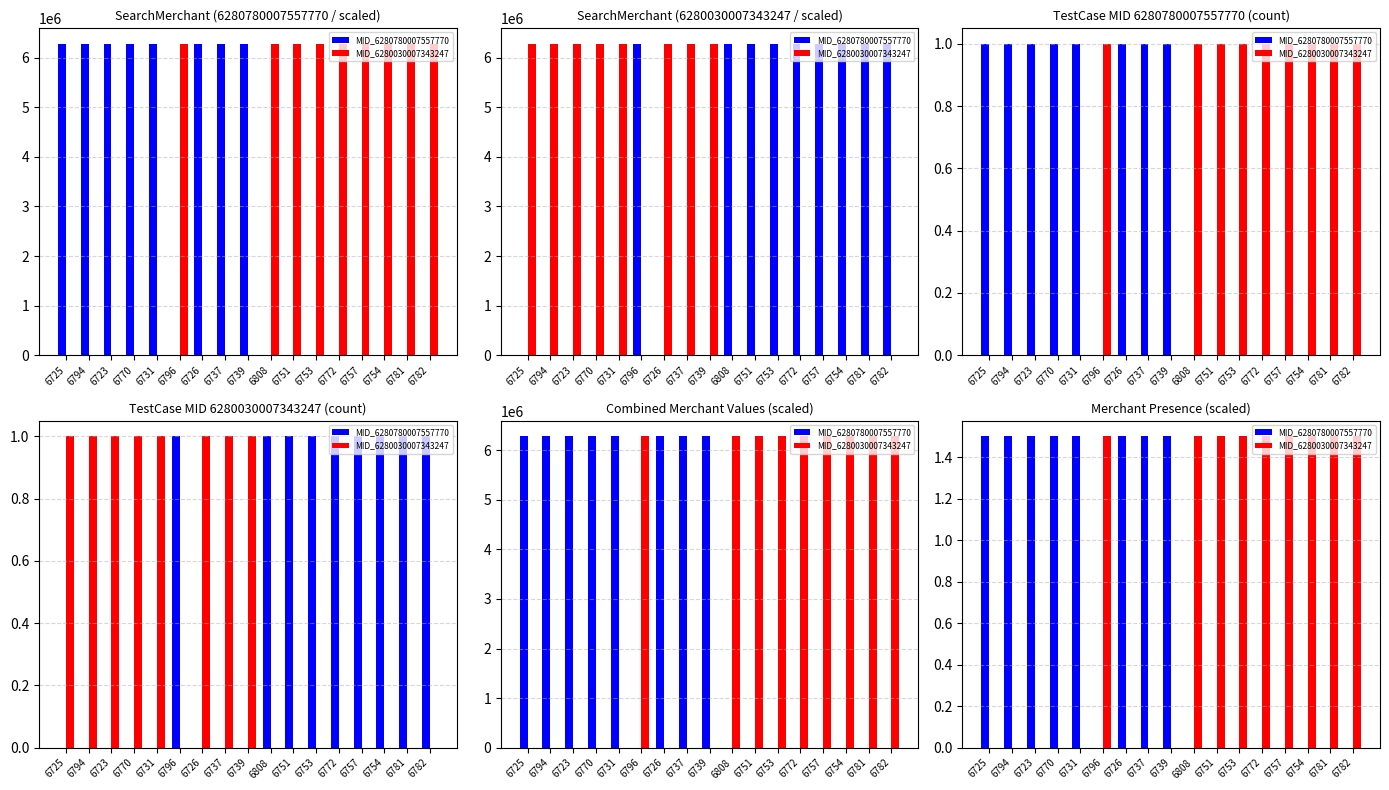

Between 6754 and 6723, which is larger?

6723